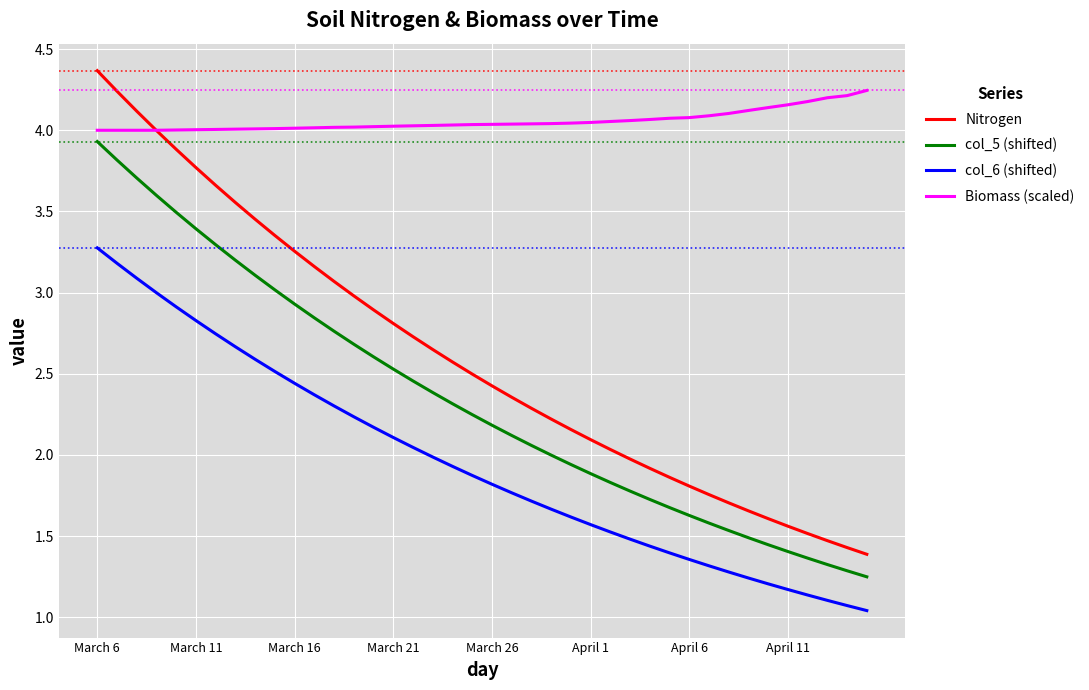

True or false: Biomass (scaled) and col_6 (shifted) cross at least once.

False